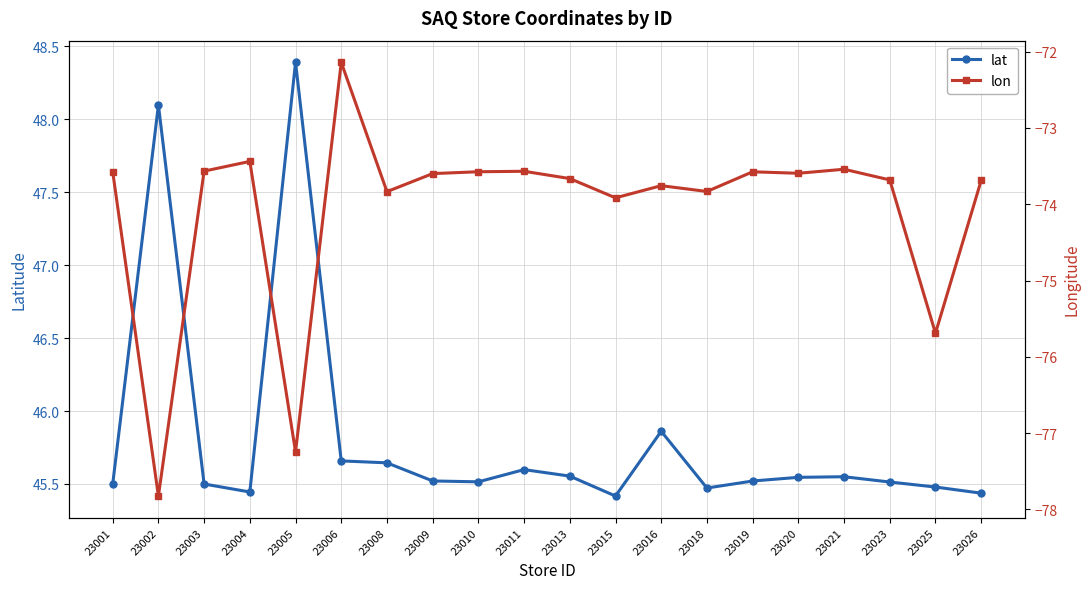

What is the value of the lat point at the 9th from the left?

45.5